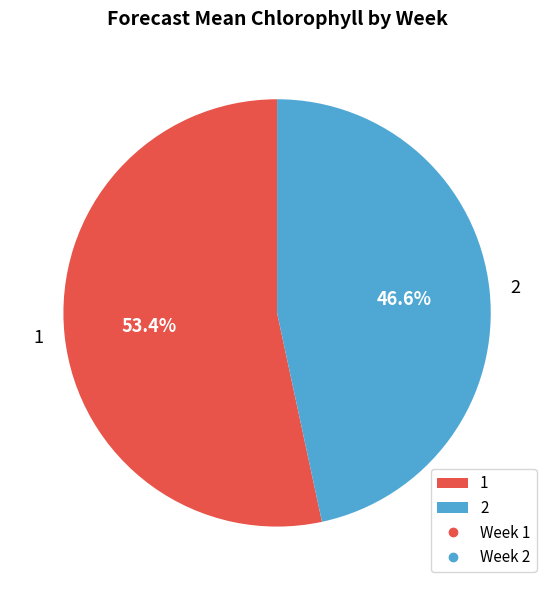

What percentage is the 1 slice, to the nearest percent?

53%